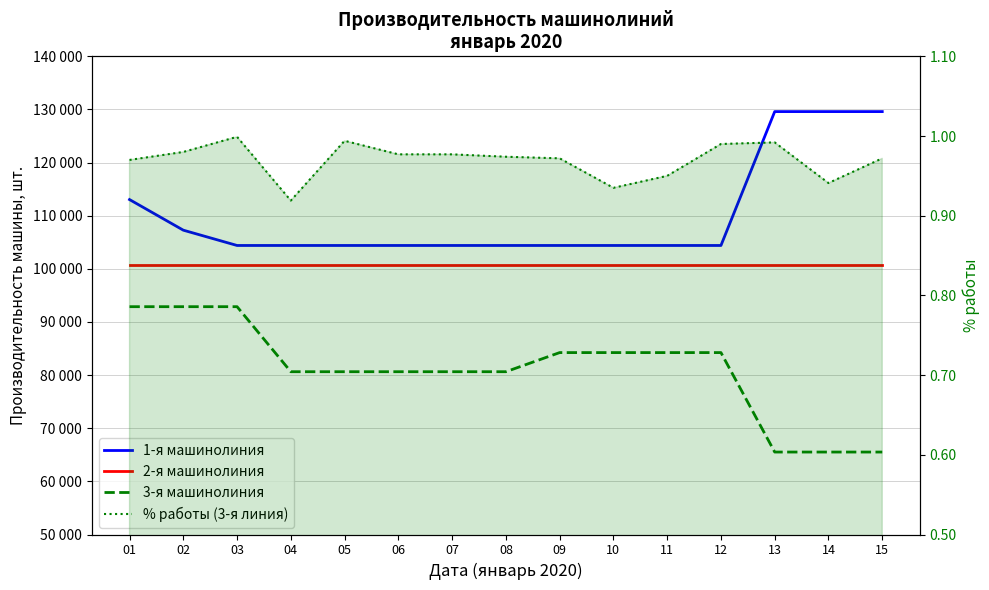

What is the difference between the 1-я машинолиния values at 14 and 09?

25200.0